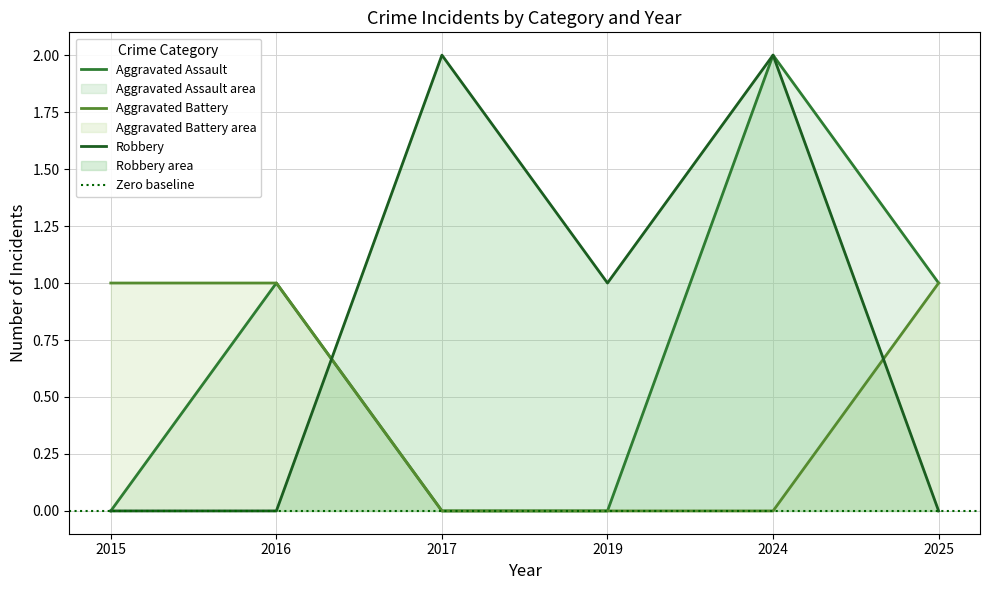

Is the value of Aggravated Battery at 2019 greater than the value of Aggravated Assault at 2019?

No